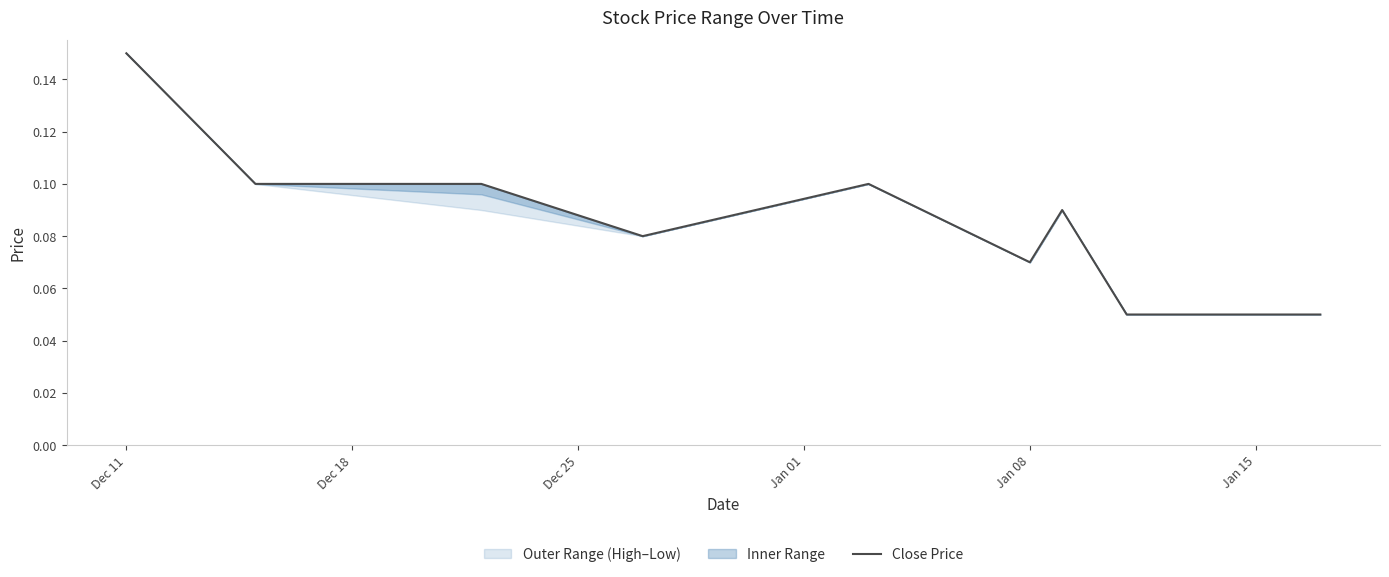

What is the sum of all values?

0.8